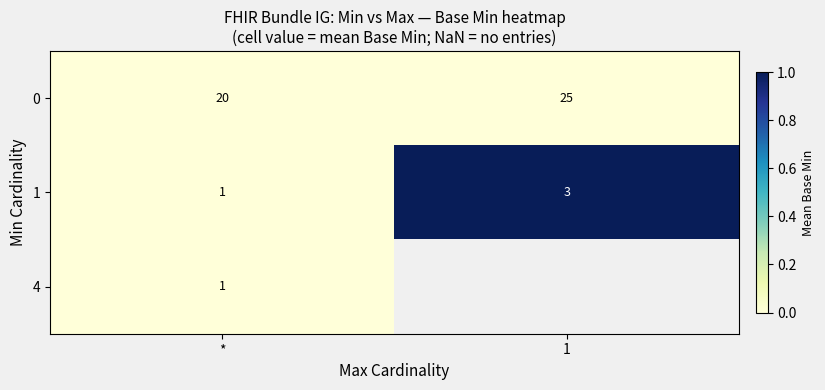

True or false: row_0 has a value of 0.0 at 1.

True